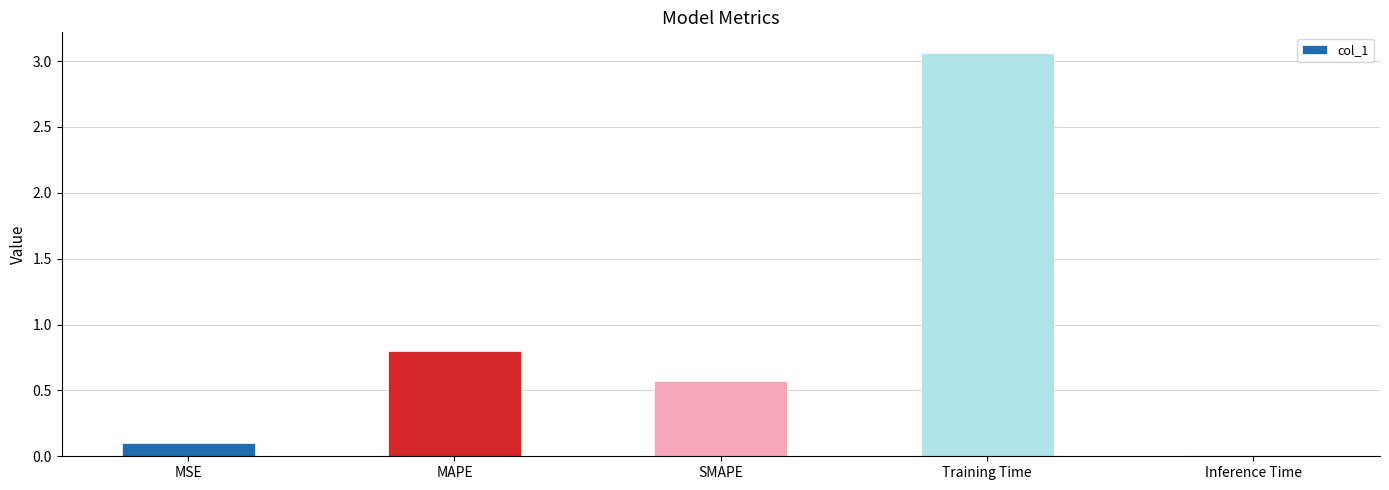

Which label corresponds to the largest value in the chart?

Training Time